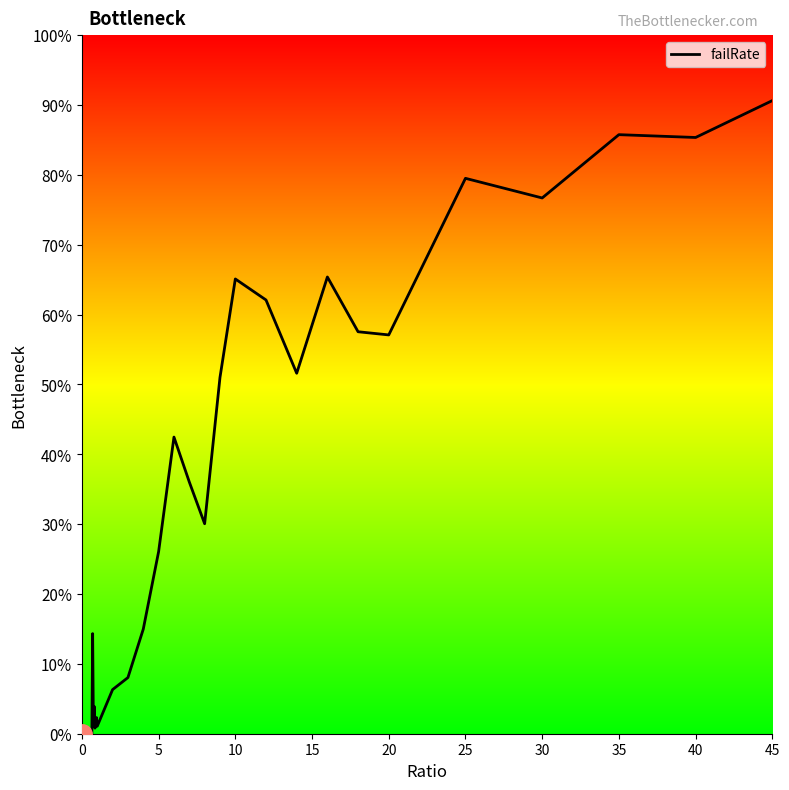

What is the difference between the maximum and second lowest values?

0.9